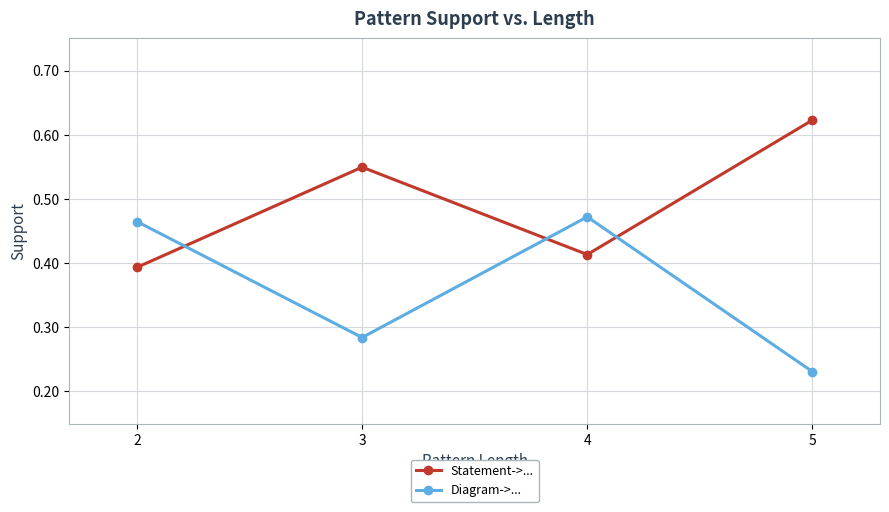

Where do Statement->... and Diagram->... first cross each other?

2 and 3